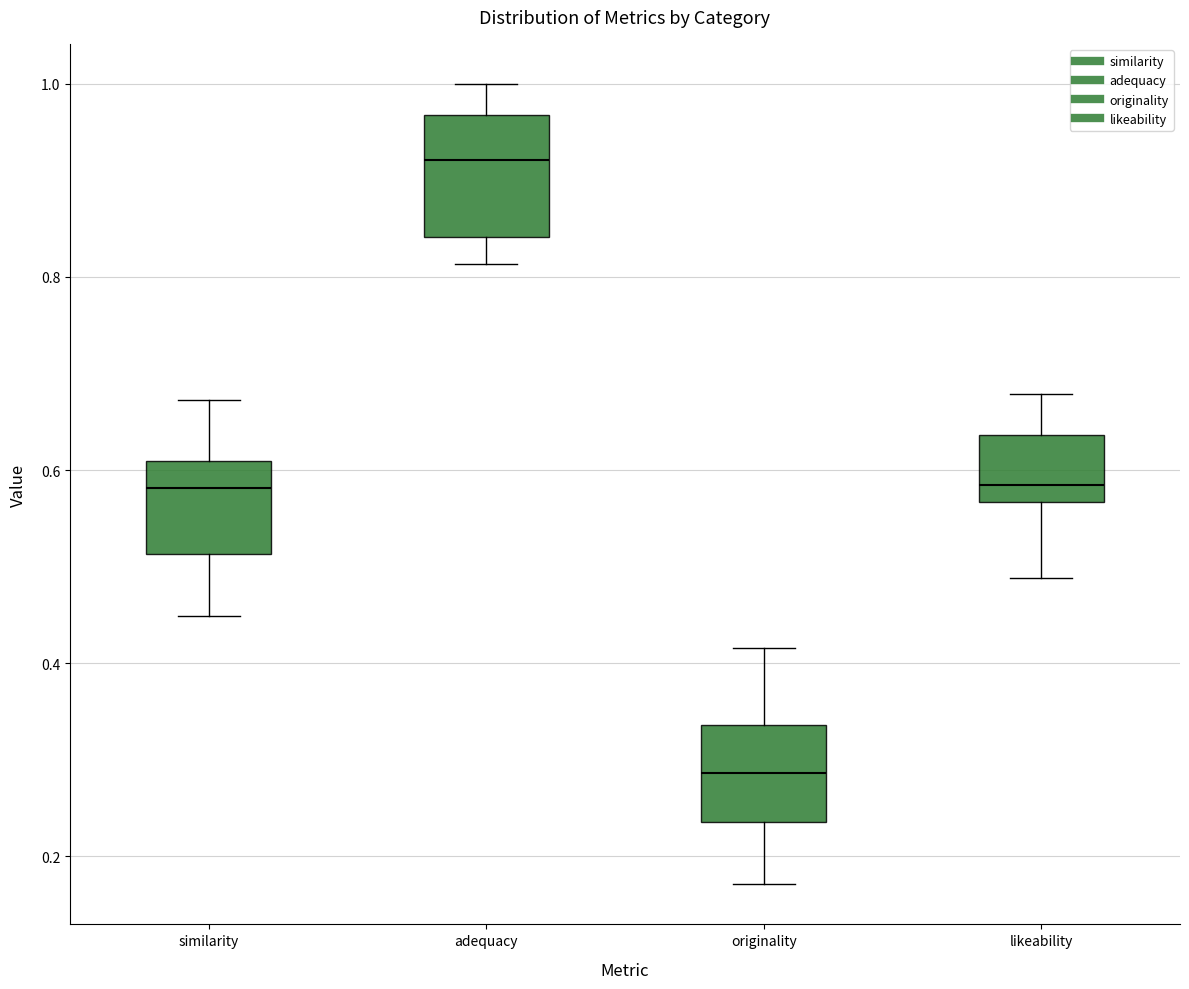

Reading left to right, read every box against the y-axis: the position of its median line, the range the box covers, and the ends of its whiskers. The values are not printed on the chart, so give them approximately, as read against the axis.

similarity: median 0.58, box 0.52 to 0.60, whiskers 0.44 to 0.68
adequacy: median 0.92, box 0.84 to 0.96, whiskers 0.82 to 1.00
originality: median 0.28, box 0.24 to 0.34, whiskers 0.18 to 0.42
likeability: median 0.58, box 0.56 to 0.64, whiskers 0.48 to 0.68